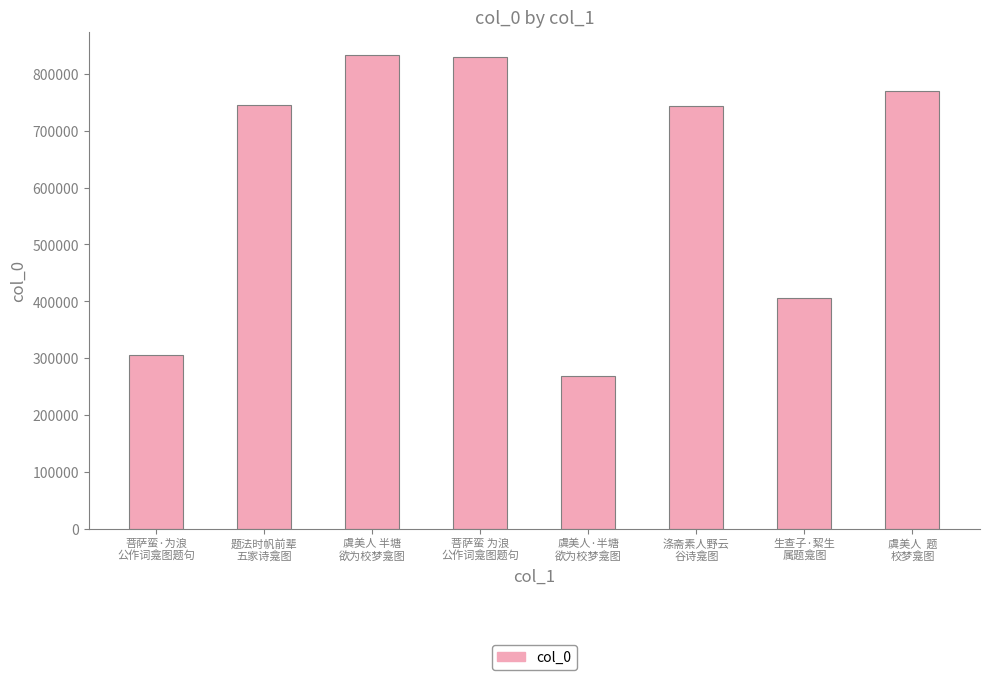

What is the smallest value displayed?

267594